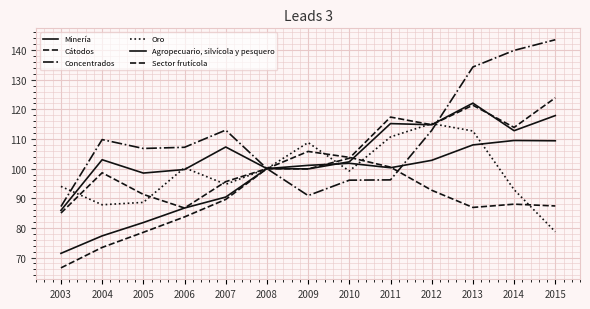

Does the chart display data point markers on the line(s)?

No